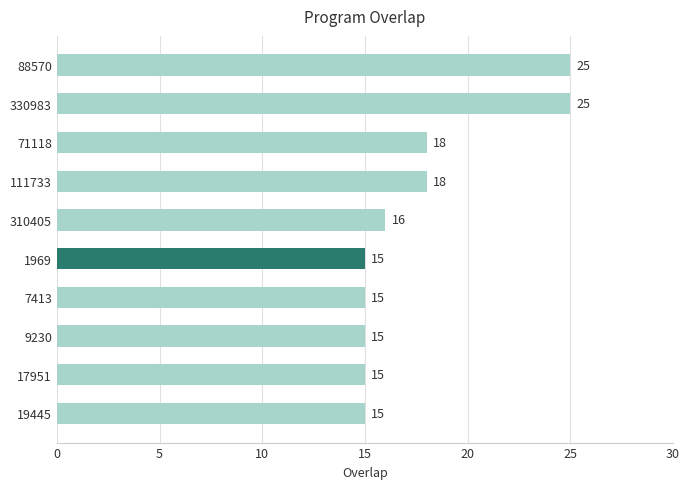

How many data points are less than 16?

5